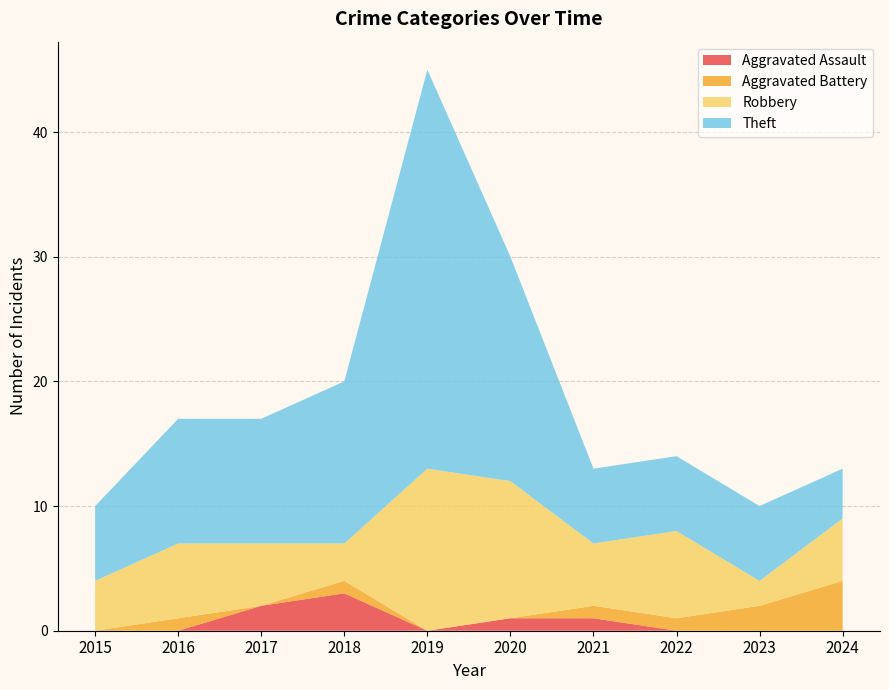

Reading right to left, transcribe all the data shown in this chart.

Aggravated Assault: 0	0	0	1	1	0	3	2	0	0
Aggravated Battery: 4	2	1	1	0	0	1	0	1	0
Robbery: 5	2	7	5	11	13	3	5	6	4
Theft: 4	6	6	6	18	32	13	10	10	6